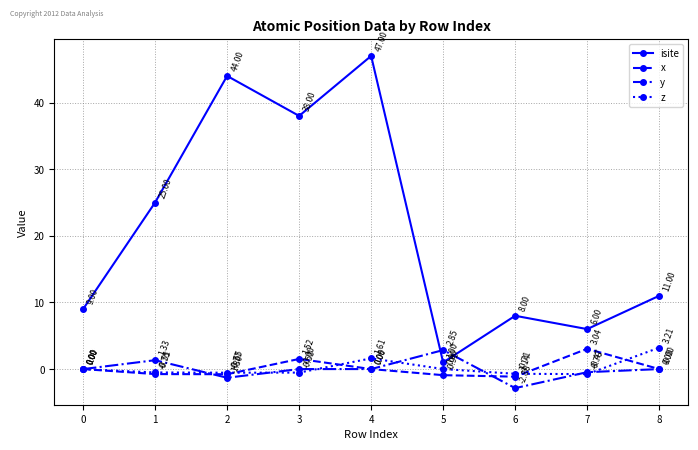

True or false: z and y intersect in this chart.

True